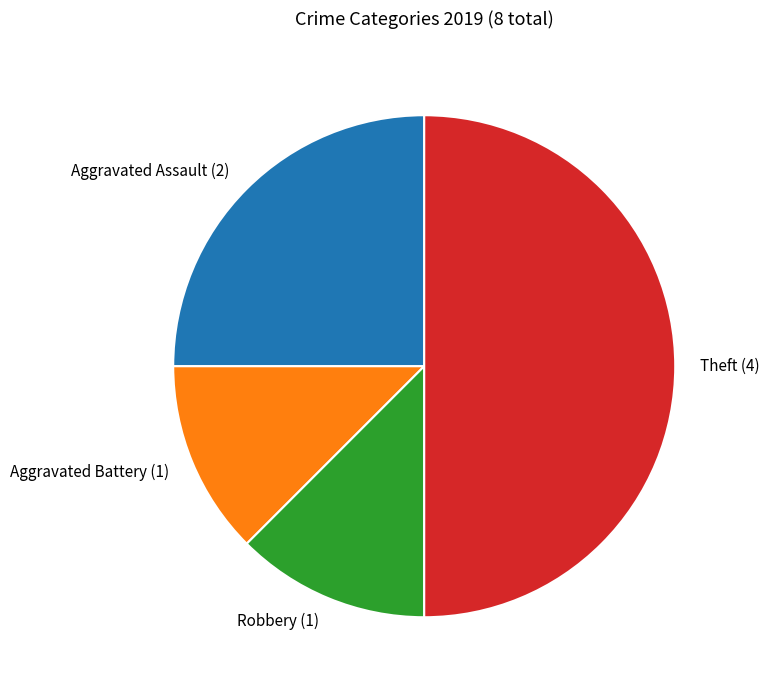

Does Robbery (1) account for over 50% of the chart?

No